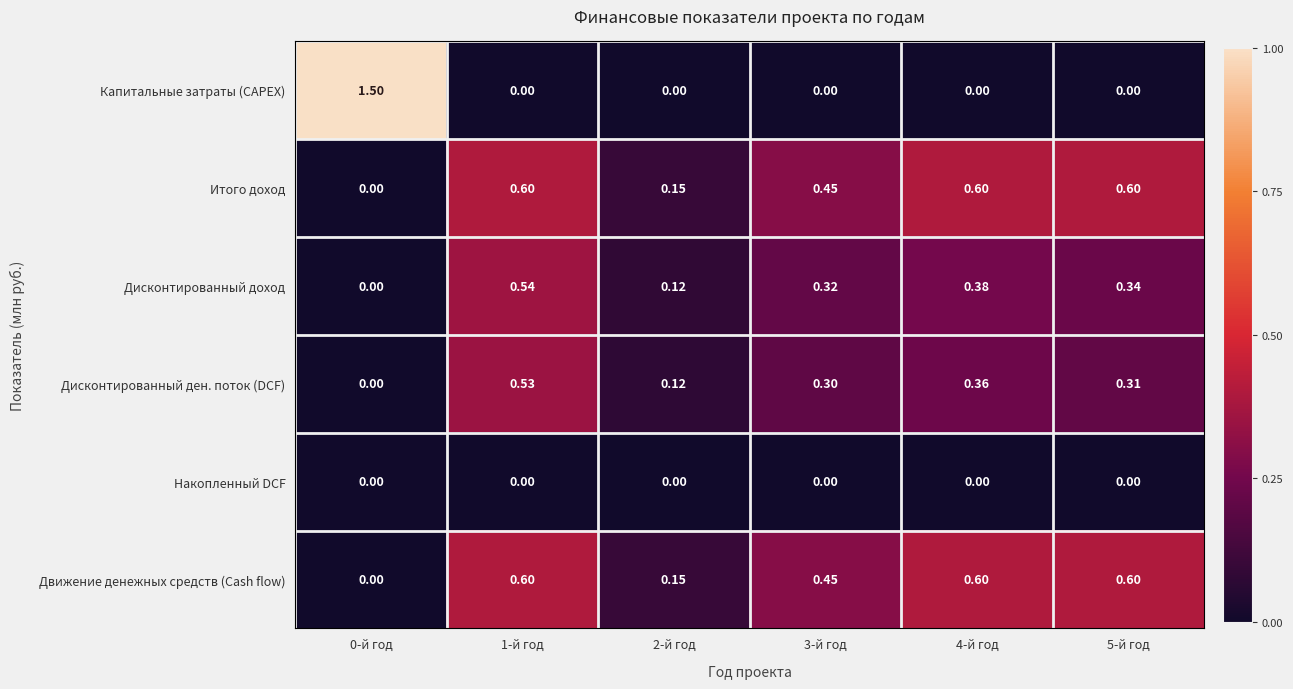

Is the value of Накопленный DCF at 0-й год greater than the value of Итого доход at 4-й год?

No